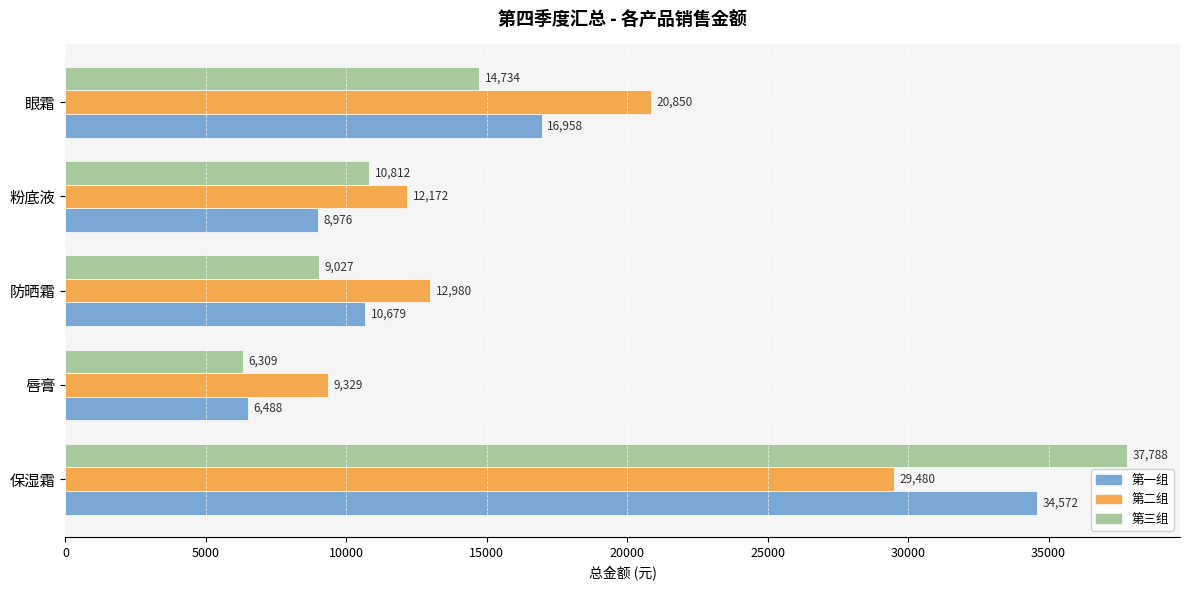

List the series in order of their peak value, highest first.

第三组, 第一组, 第二组